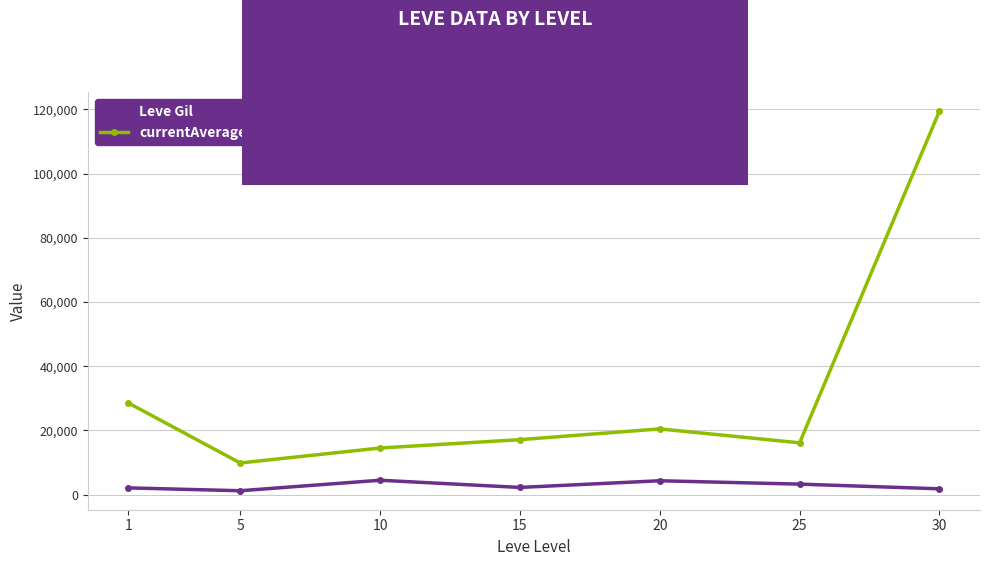

What is the difference between the maximum and second lowest values in the currentAveragePrice series?

104933.2